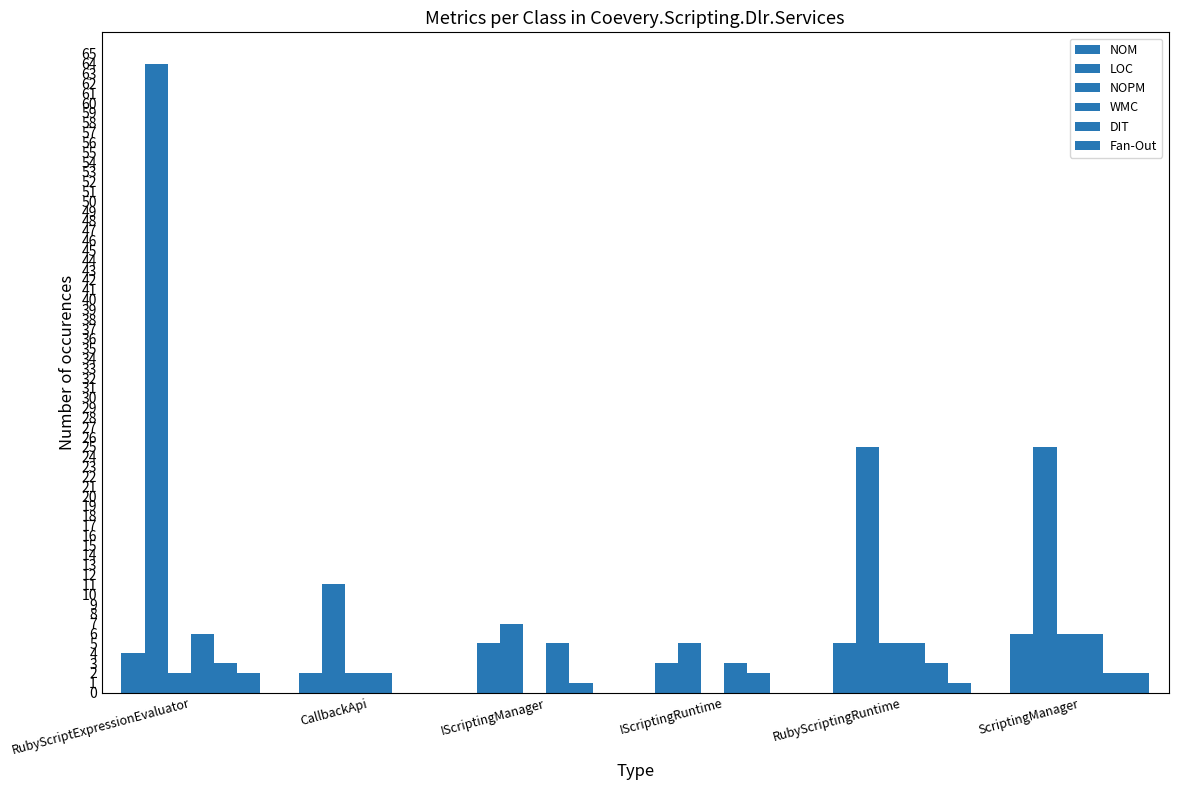

The value of Fan-Out at IScriptingRuntime is 0. True or false?

True